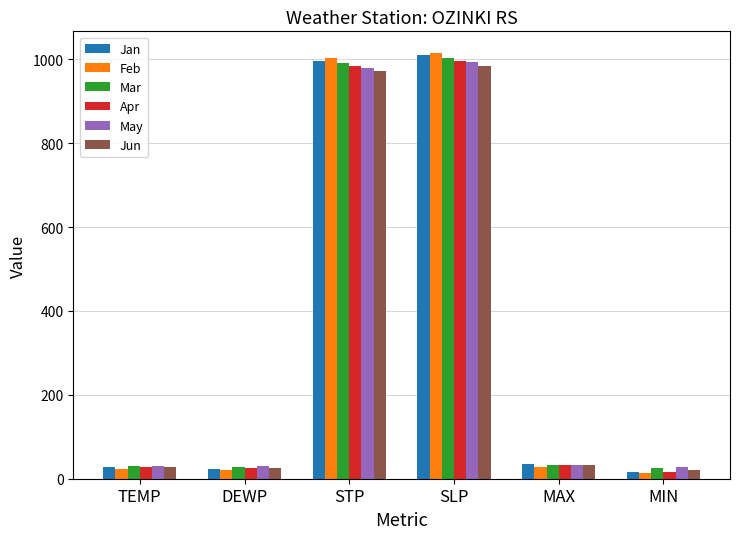

At which label does Mar reach its peak?

SLP